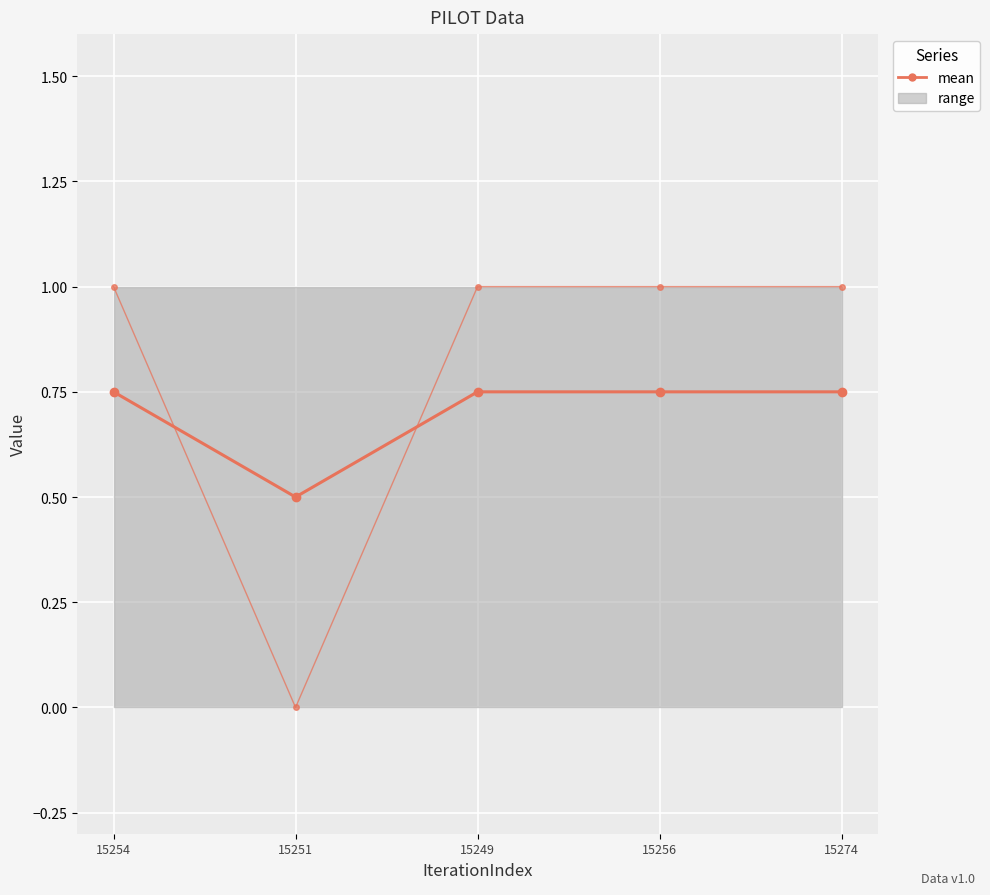

How many distinct data groups are displayed?

2